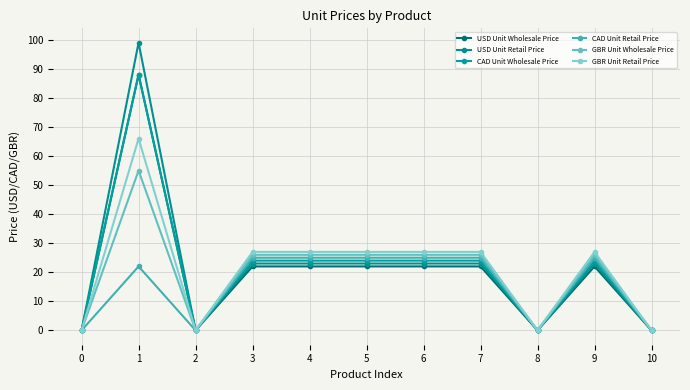

What are all the series names shown in the legend?

USD Unit Wholesale Price, USD Unit Retail Price, CAD Unit Wholesale Price, CAD Unit Retail Price, GBR Unit Wholesale Price, GBR Unit Retail Price